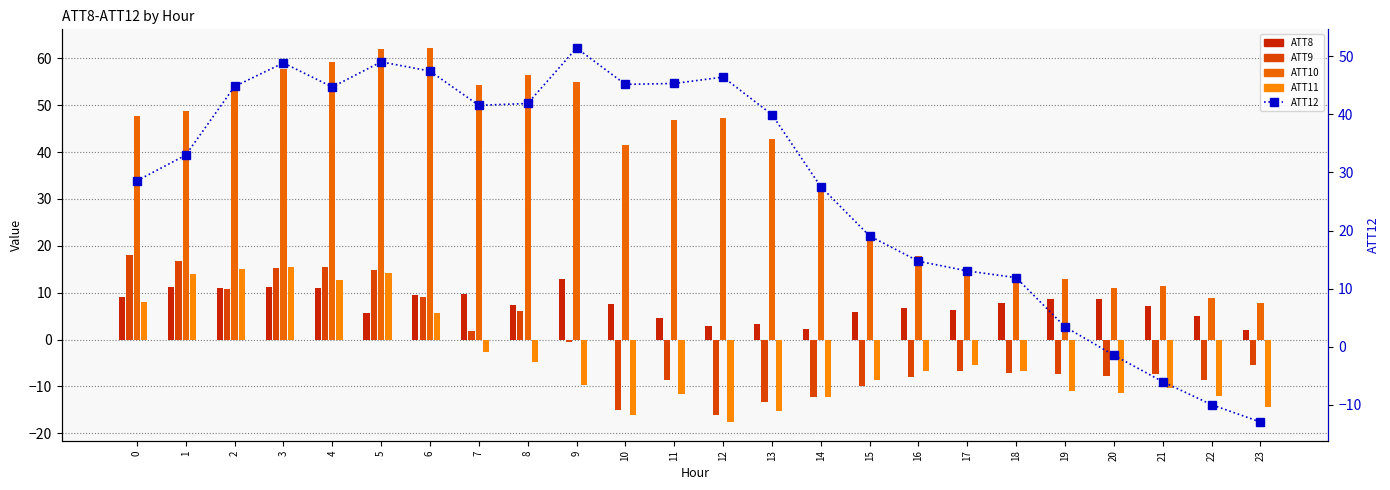

Reading left to right, extract all data points from this chart.

ATT8: 0=9.0	1=11.1	2=11.0	3=11.3	4=11.1	5=5.7	6=9.4	7=9.7	8=7.4	9=12.9	10=7.7	11=4.5	12=2.8	13=3.2	14=2.3	15=6.0	16=6.8	17=6.3	18=7.8	19=8.7	20=8.6	21=7.2	22=5.0	23=1.9
ATT9: 0=18.1	1=16.9	2=10.8	3=15.3	4=15.5	5=14.9	6=9.1	7=1.8	8=6.0	9=-0.6	10=-15.1	11=-8.5	12=-16.2	13=-13.4	14=-12.2	15=-9.9	16=-7.9	17=-6.6	18=-7.2	19=-7.2	20=-7.7	21=-7.4	22=-8.5	23=-5.5
ATT10: 0=47.7	1=48.8	2=53.0	3=57.6	4=59.1	5=62.0	6=62.2	7=54.2	8=56.4	9=54.9	10=41.4	11=46.8	12=47.3	13=42.8	14=32.4	15=22.9	16=17.8	17=15.3	18=13.2	19=13.0	20=11.0	21=11.4	22=8.9	23=7.7
ATT11: 0=8.0	1=13.9	2=15.0	3=15.5	4=12.7	5=14.2	6=5.6	7=-2.5	8=-4.9	9=-9.6	10=-16.0	11=-11.6	12=-17.6	13=-15.3	14=-12.2	15=-8.5	16=-6.8	17=-5.4	18=-6.7	19=-11.0	20=-11.5	21=-10.4	22=-12.0	23=-14.3
ATT12: 0=28.6	1=33.0	2=44.8	3=48.9	4=44.7	5=49.0	6=47.4	7=41.5	8=41.9	9=51.4	10=45.2	11=45.3	12=46.4	13=40.0	14=27.6	15=19.1	16=14.7	17=13.1	18=11.9	19=3.4	20=-1.4	21=-6.0	22=-10.0	23=-12.9